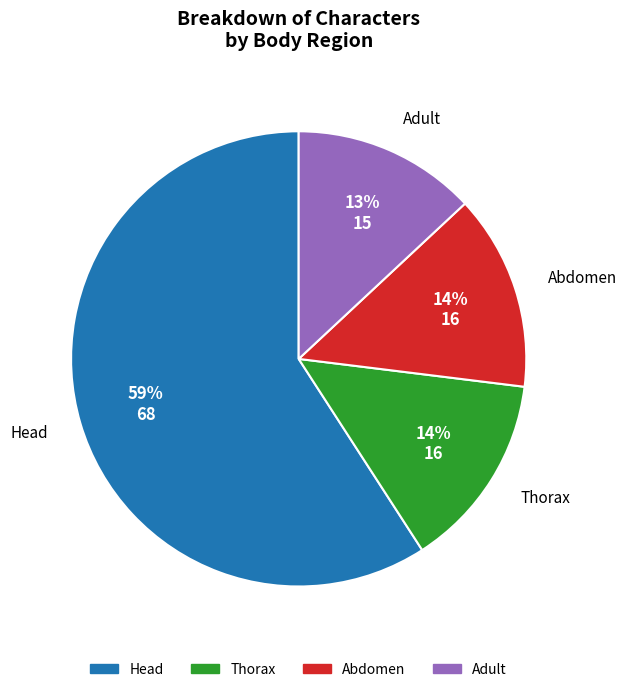

Is there any slice that represents more than half of the pie?

Yes